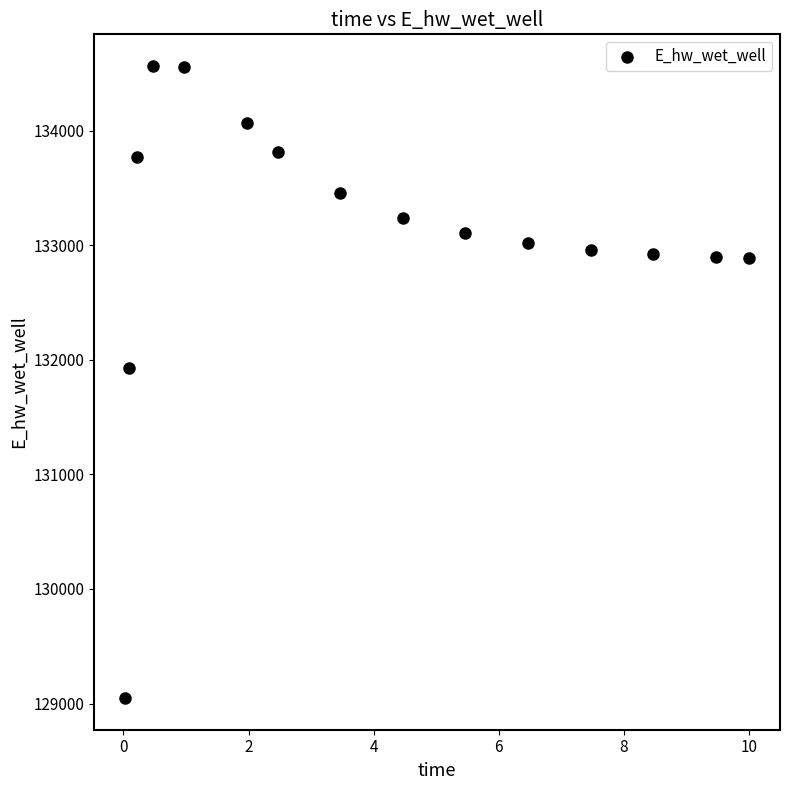

What Y value in the scatter plot is closest to 131806?

131926.4